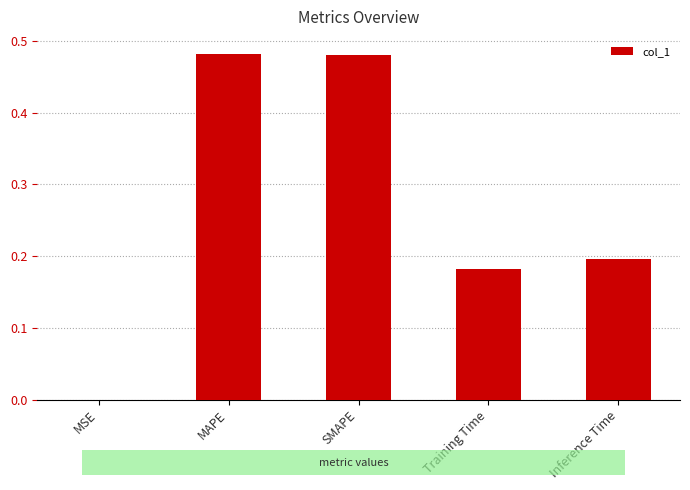

What is the change in value from MAPE to Training Time?

-0.3